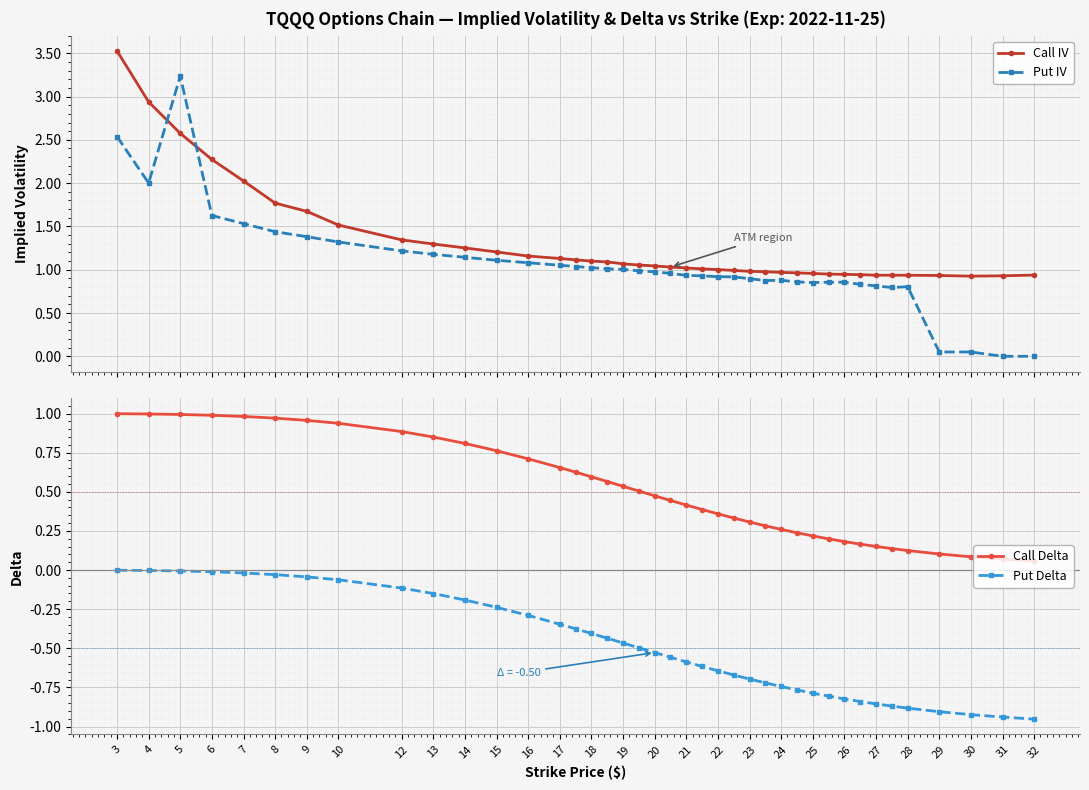

At how many categories does at least one series exceed 1?

24